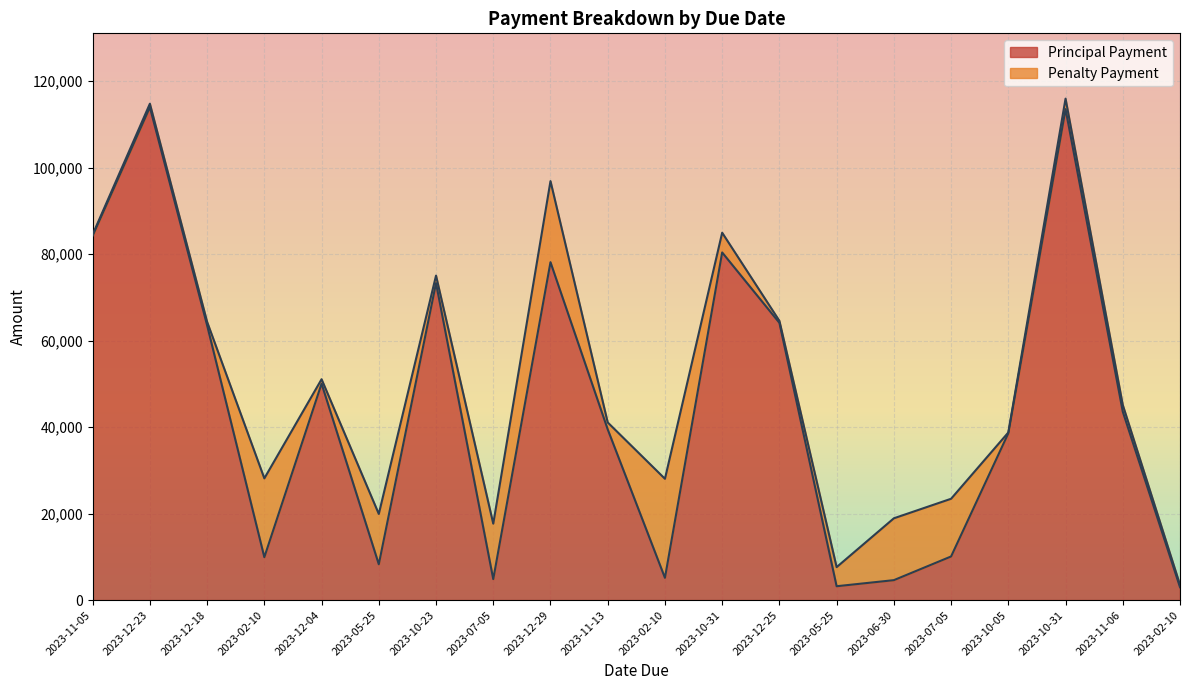

How many points are lower than both their immediate neighbors (excluding endpoints)?

5